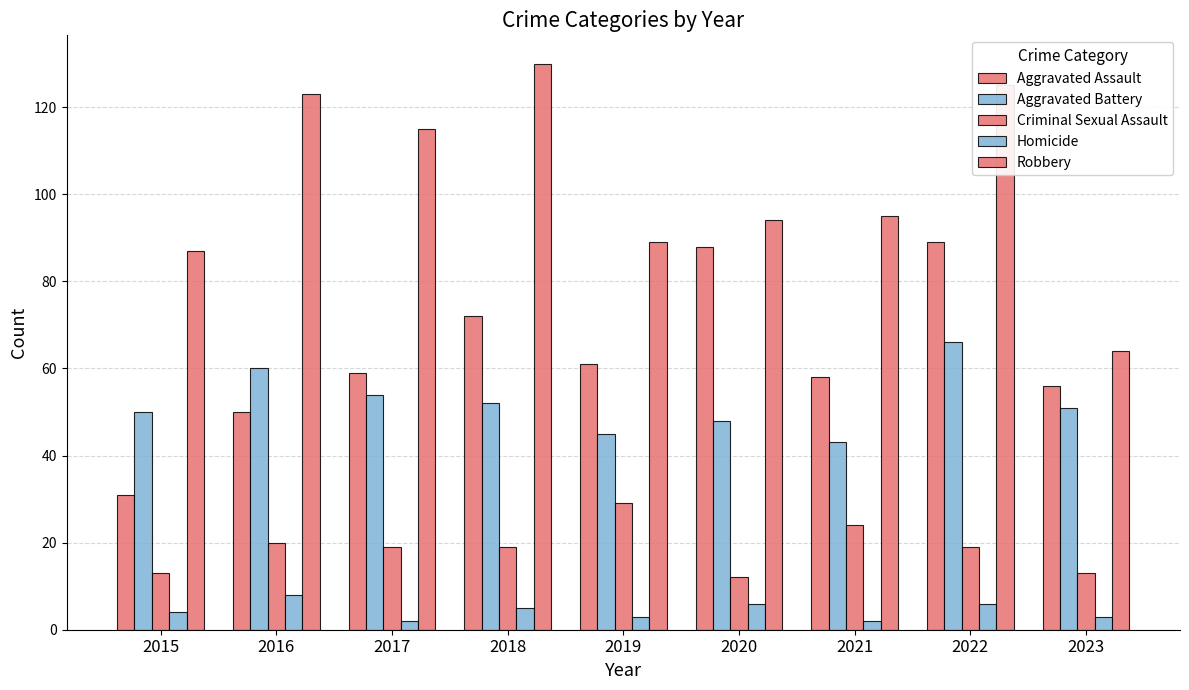

What is the greatest value displayed?

130